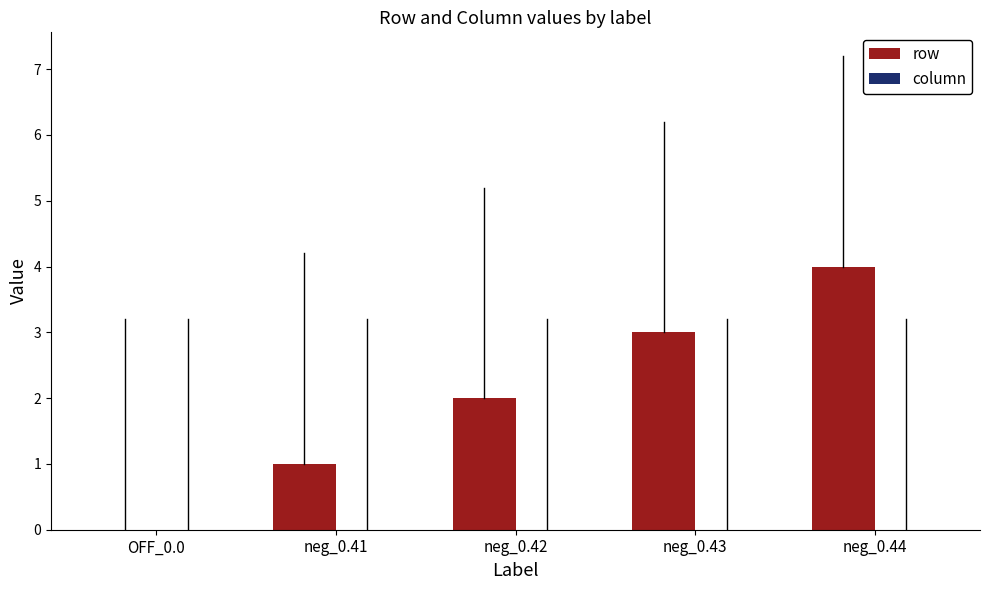

True or false: the data shows 1 at neg_0.44.

False